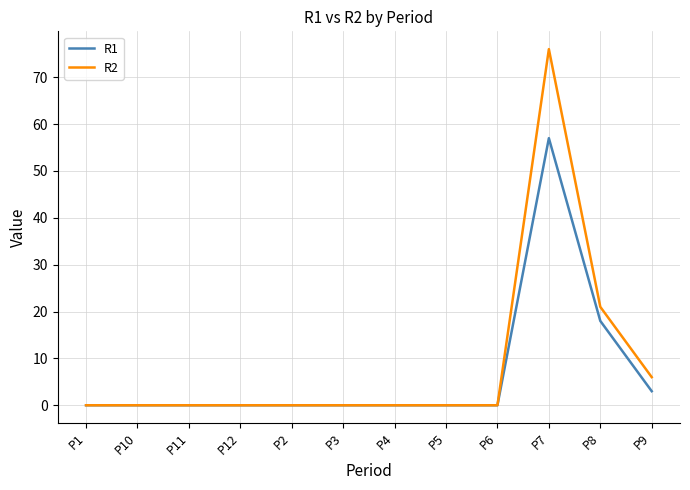

At how many categories does at least one series exceed 52?

1